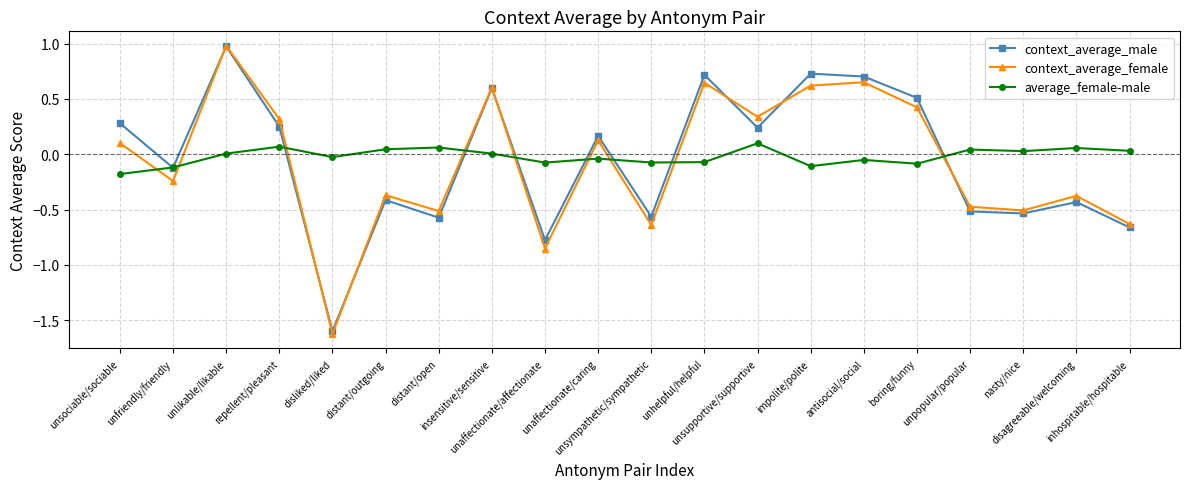

In context_average_female, how many points are lower than both neighbors (excluding endpoints)?

7